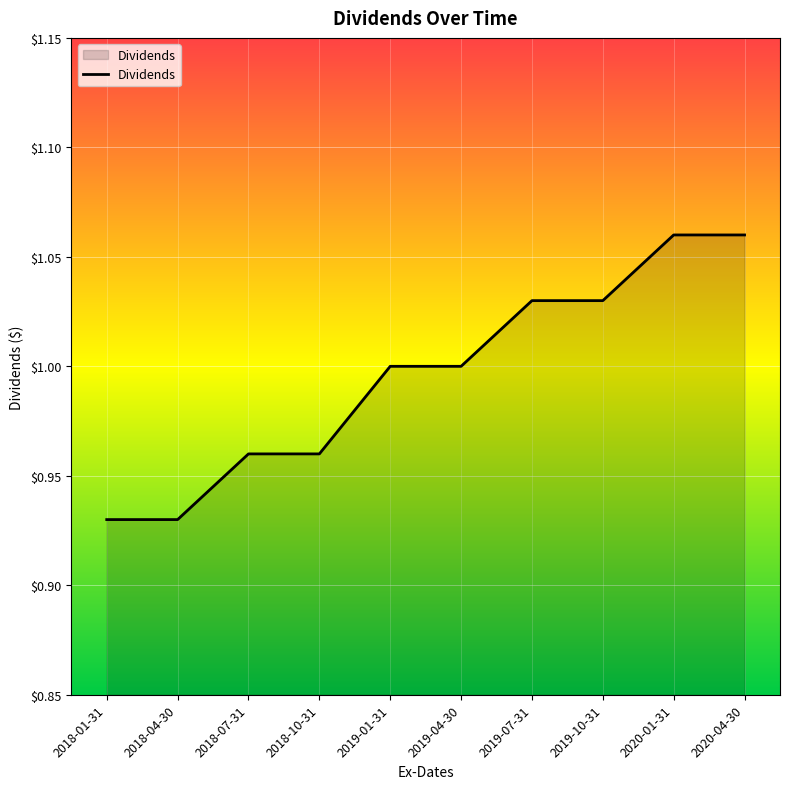

What position from the right is 2020-01-31?

2